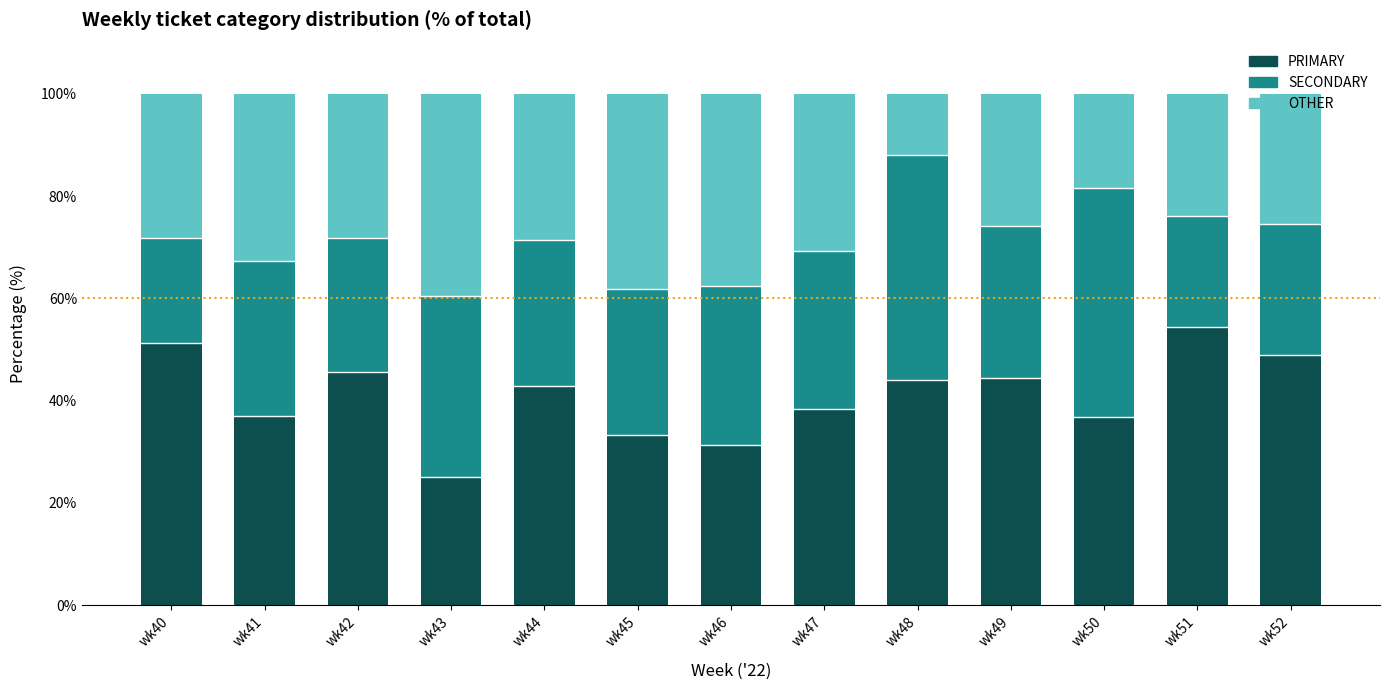

What is the difference between the second highest and minimum values in the PRIMARY series?

26.3